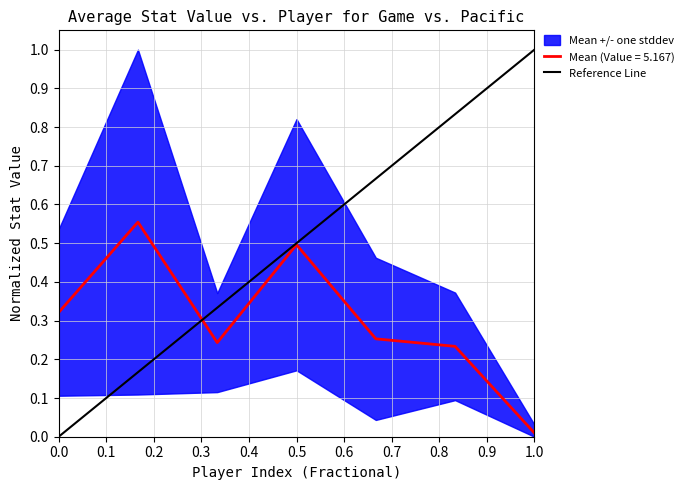

At which label does Mean (Value = 5.167) reach its minimum?

1.0